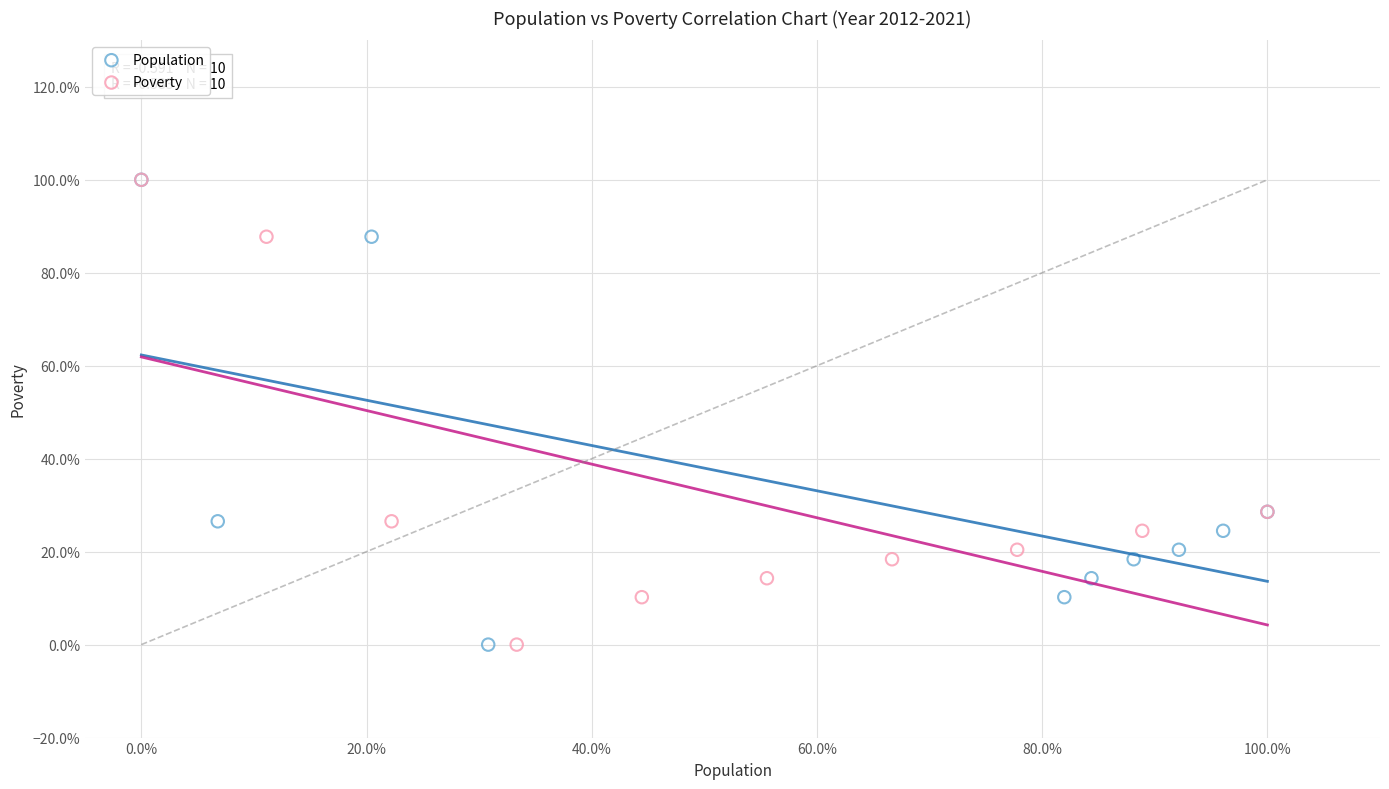

What are all the series names shown in the legend?

Population, Poverty